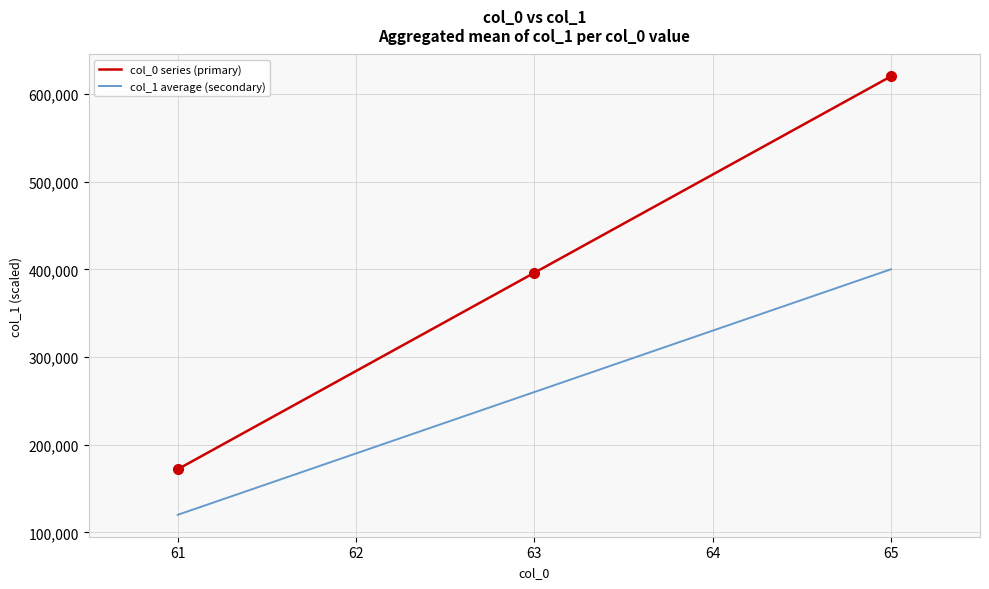

What are all the series names shown in the legend?

col_0 series (primary), col_1 average (secondary)